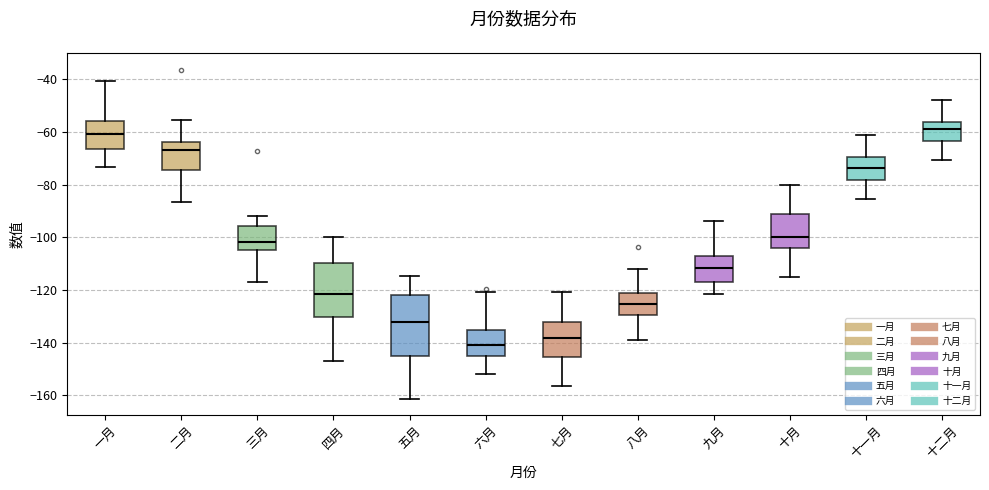

Reading left to right, read every box against the y-axis: the position of its median line, the range the box covers, and the ends of its whiskers. The values are not printed on the chart, so give them approximately, as read against the axis.

一月: median -60, box -66 to -56, whiskers -74 to -40
二月: median -66, box -74 to -64, whiskers -86 to -56
三月: median -102, box -104 to -96, whiskers -118 to -92
四月: median -122, box -130 to -110, whiskers -148 to -100
五月: median -132, box -146 to -122, whiskers -162 to -114
六月: median -140, box -146 to -136, whiskers -152 to -120
七月: median -138, box -146 to -132, whiskers -156 to -120
八月: median -126, box -130 to -122, whiskers -140 to -112
九月: median -112, box -118 to -108, whiskers -122 to -94
十月: median -100, box -104 to -92, whiskers -116 to -80
十一月: median -74, box -78 to -70, whiskers -86 to -62
十二月: median -58, box -64 to -56, whiskers -70 to -48